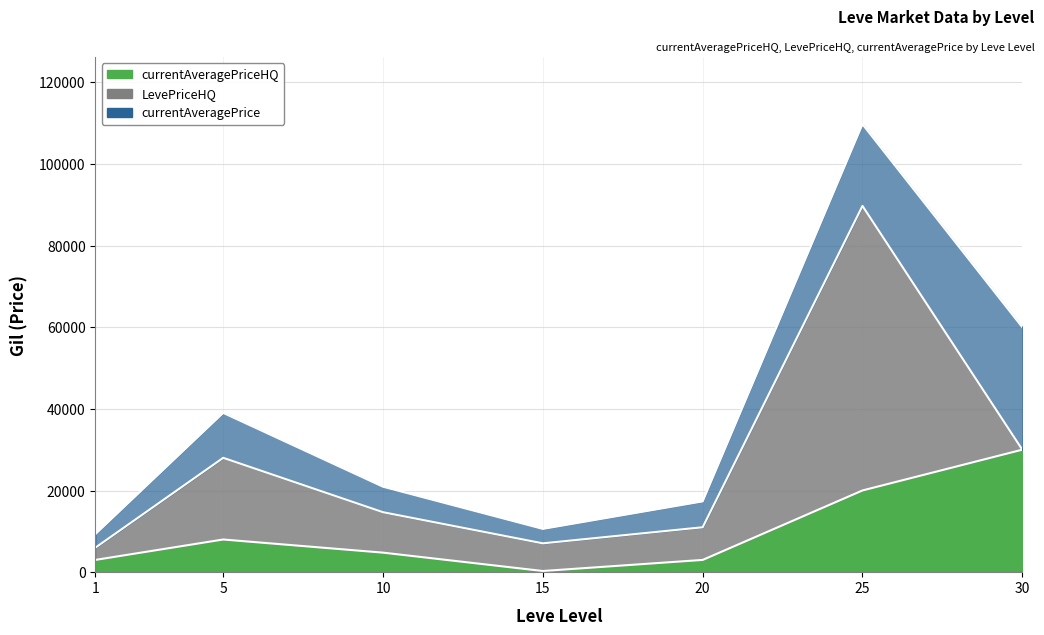

What value does the LevePriceHQ series have at 1?

3000.0